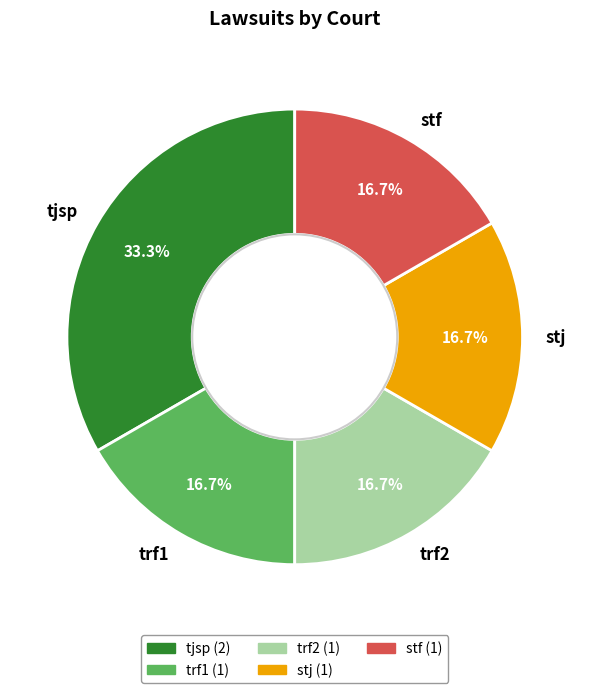

To the nearest percent, what percentage of the pie is tjsp?

33%